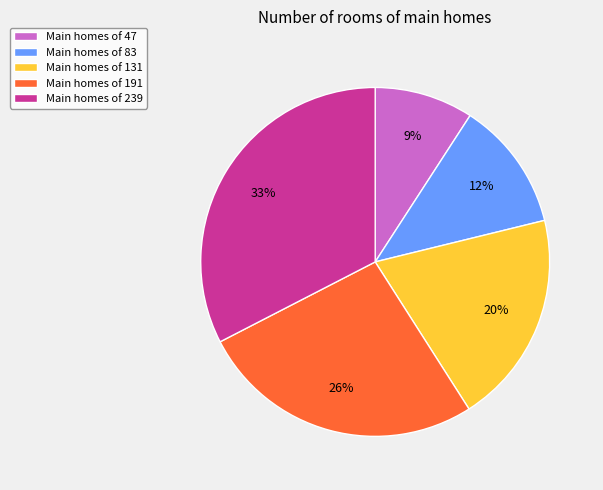

Combined, do Main homes of 47 and Main homes of 131 account for over 50%?

No